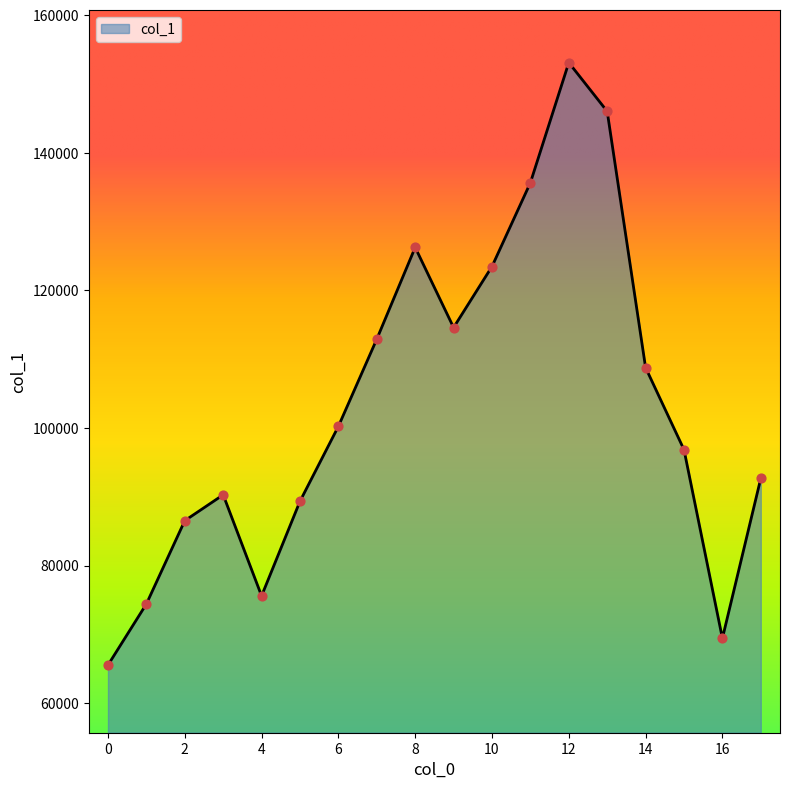

What is the difference between the maximum and minimum values?

87579